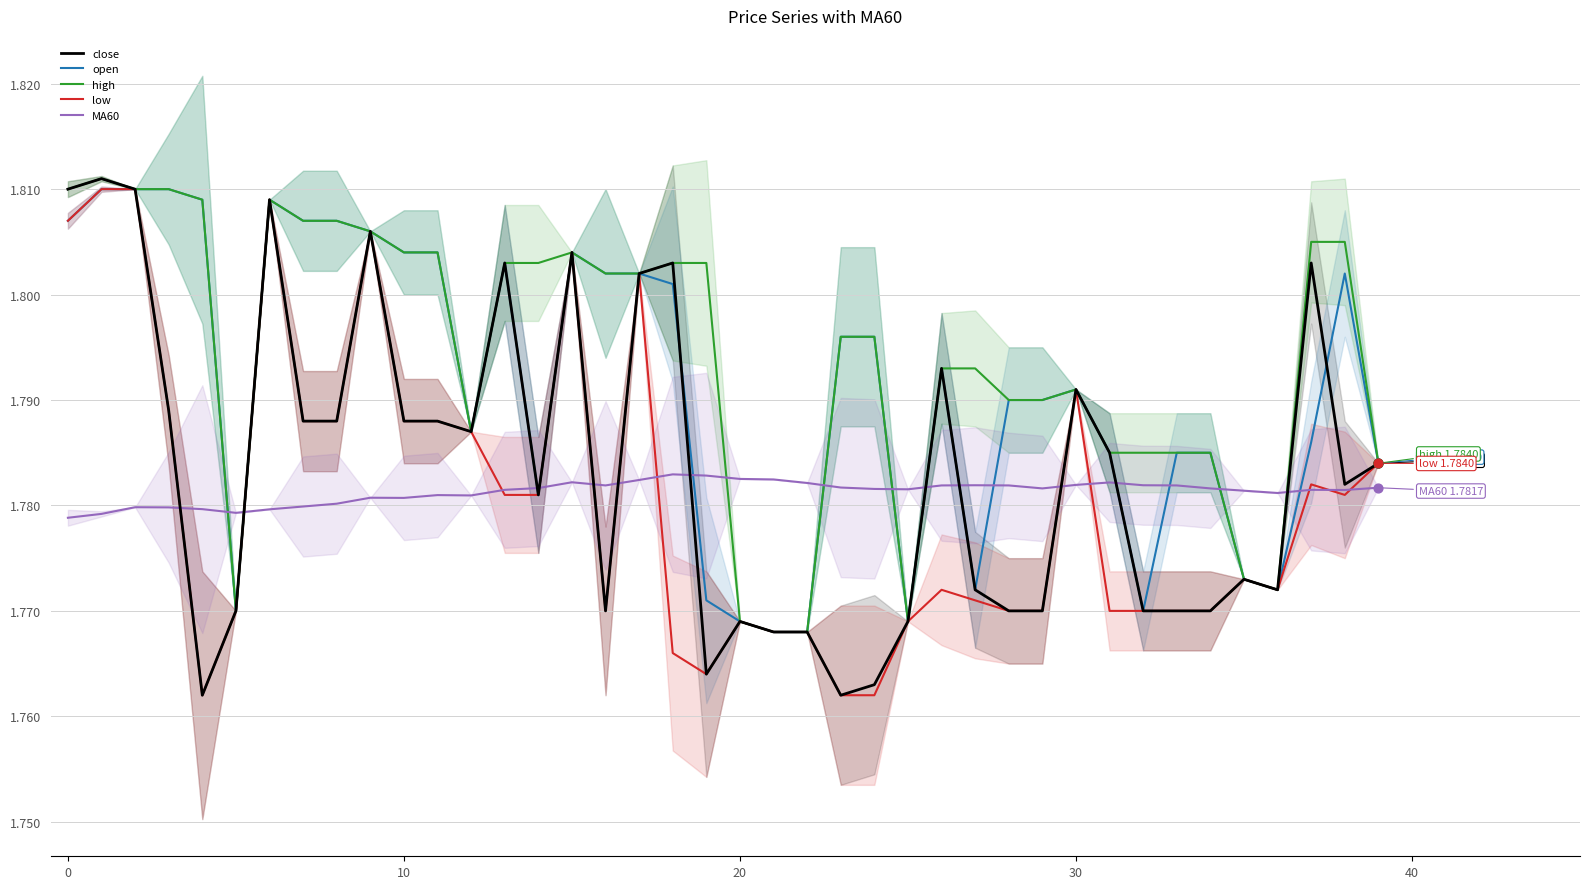

Which series contains the highest Y value?

close